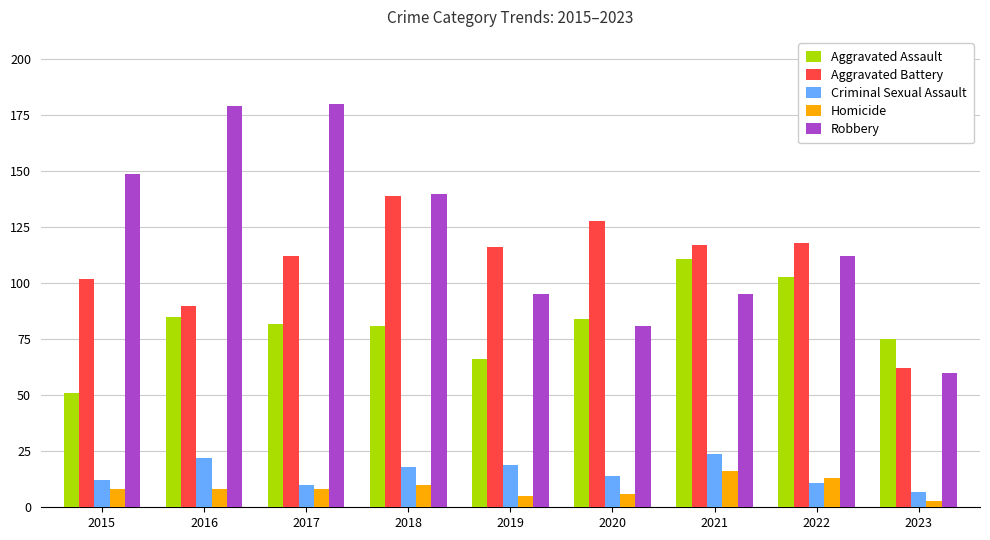

How many bars are there in each group?

5